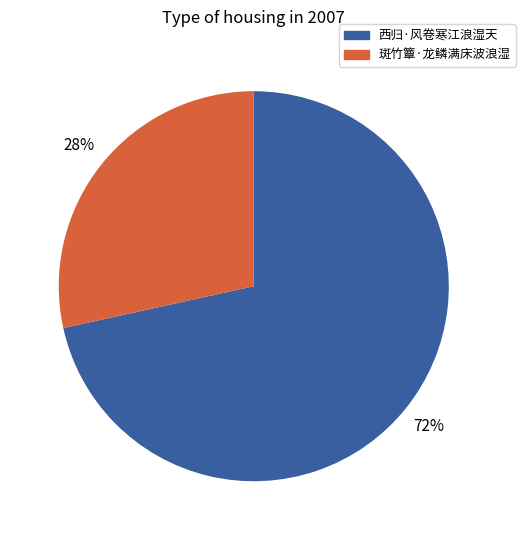

The 斑竹簟·龙鳞满床波浪湿 slice represents 20% of the pie. True or false?

False